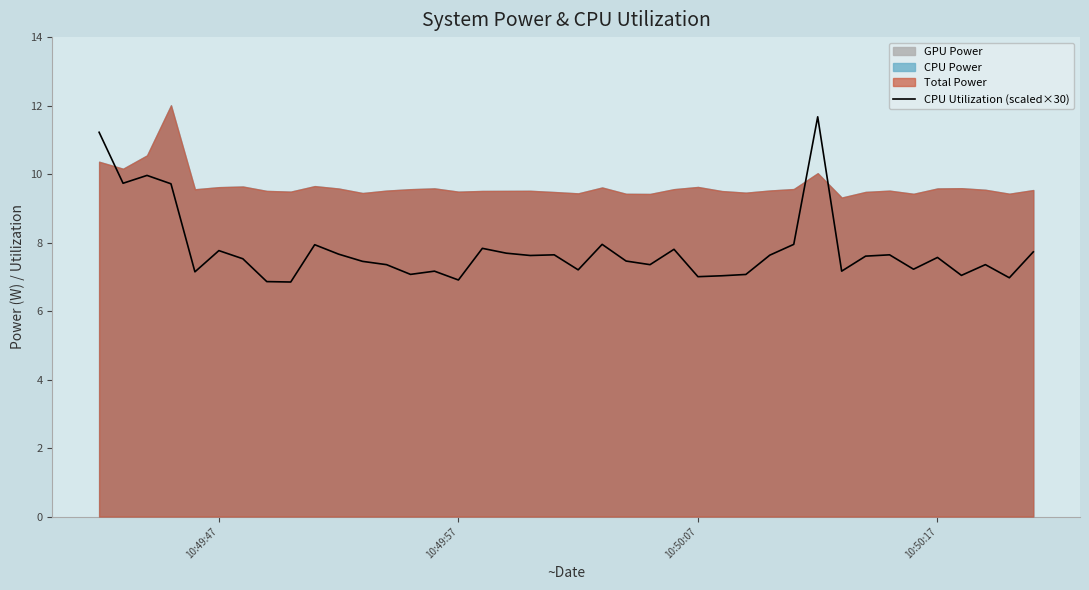

True or false: CPU Utilization (scaled×30) has a value of 7.8 at 10:49:47.

True